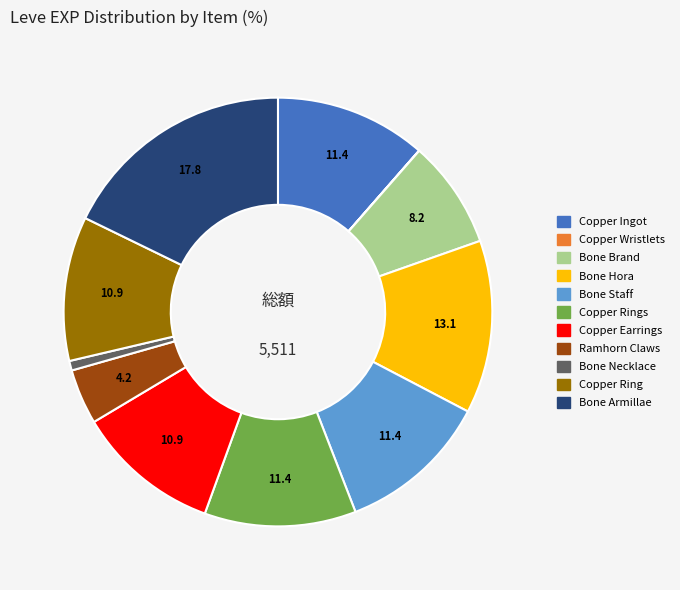

Does any single category account for the majority?

No